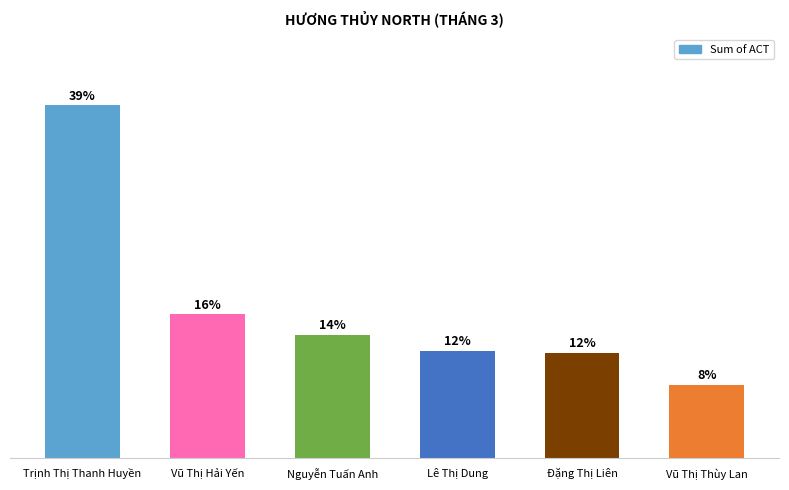

Does the chart contain any negative values?

No